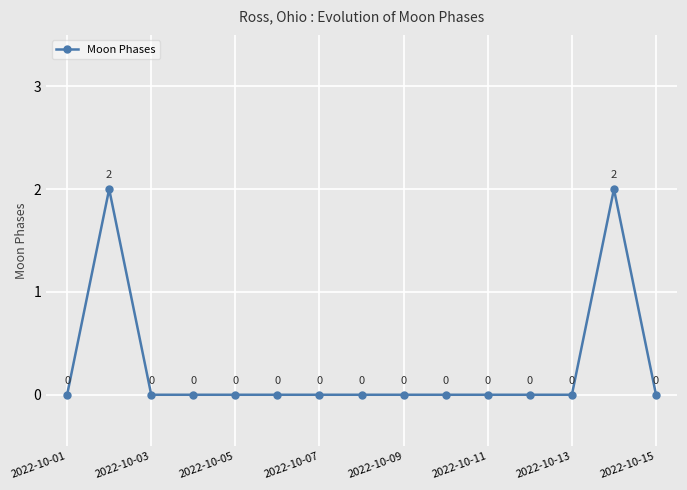

True or false: there are more than 1 points higher than both neighbors.

True